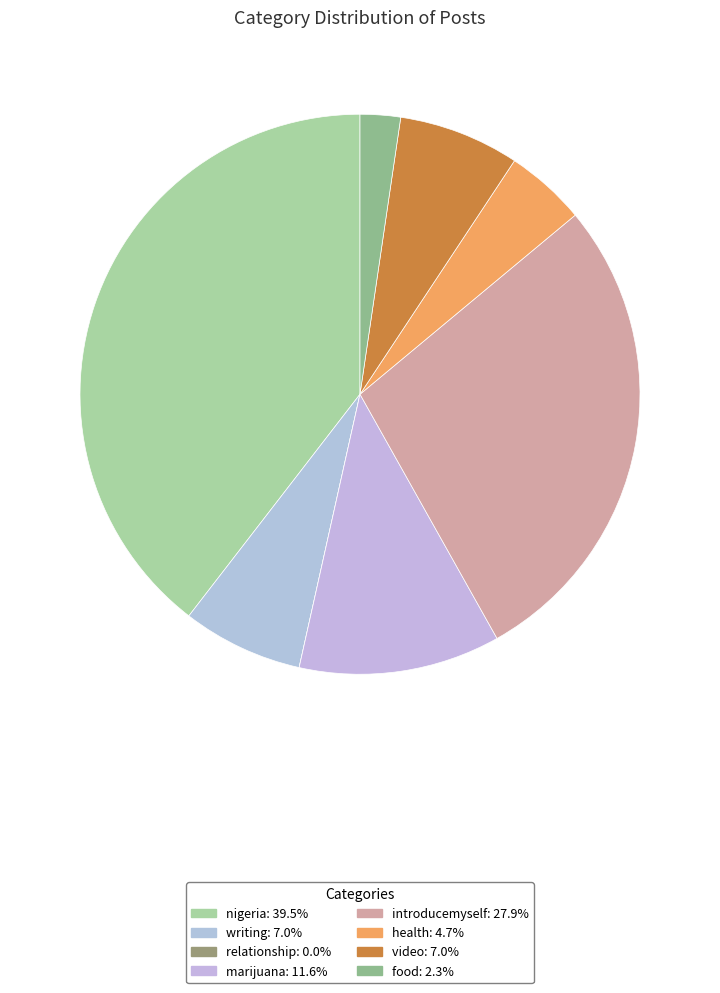

Does any single category account for the majority?

No